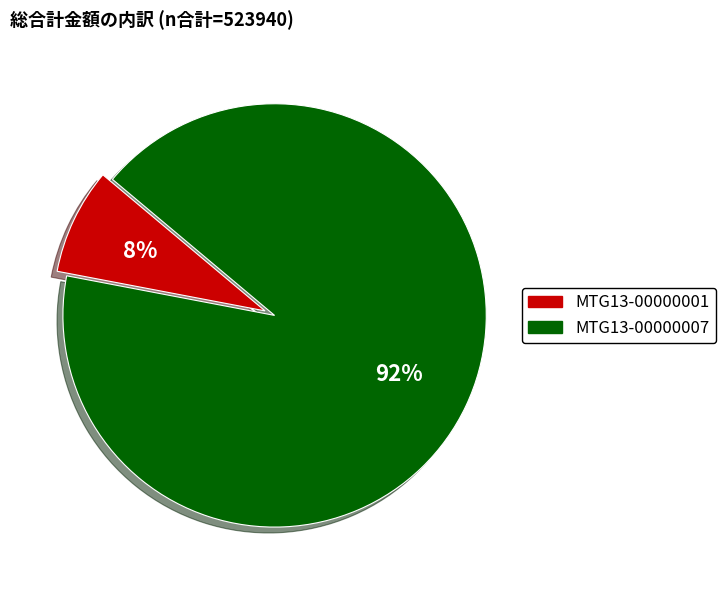

Do MTG13-00000007 and MTG13-00000001 together represent more than half of the pie?

Yes